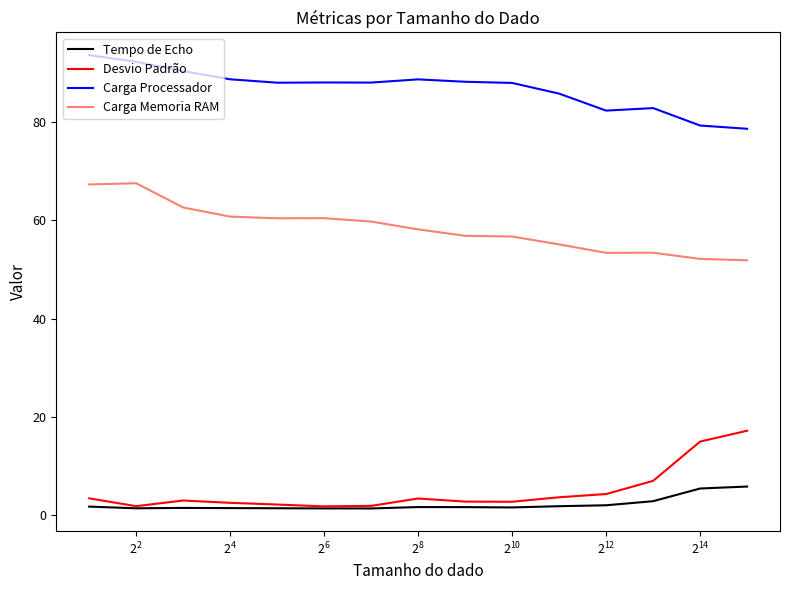

Rank the series by their maximum value, from highest to lowest.

Carga Processador, Carga Memoria RAM, Desvio Padrão, Tempo de Echo